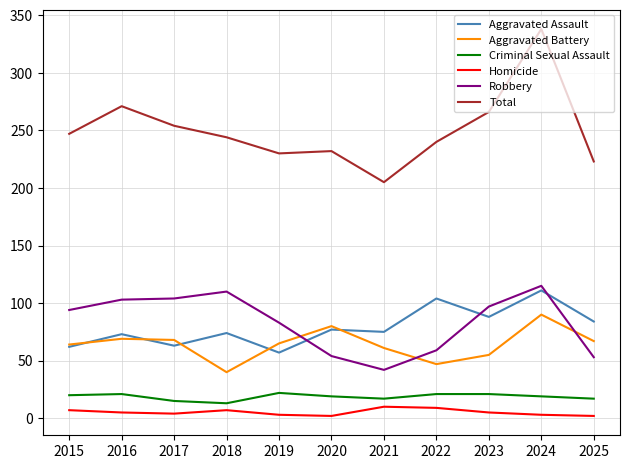

What is the sum of the Homicide values at 2024 and 2015?

10